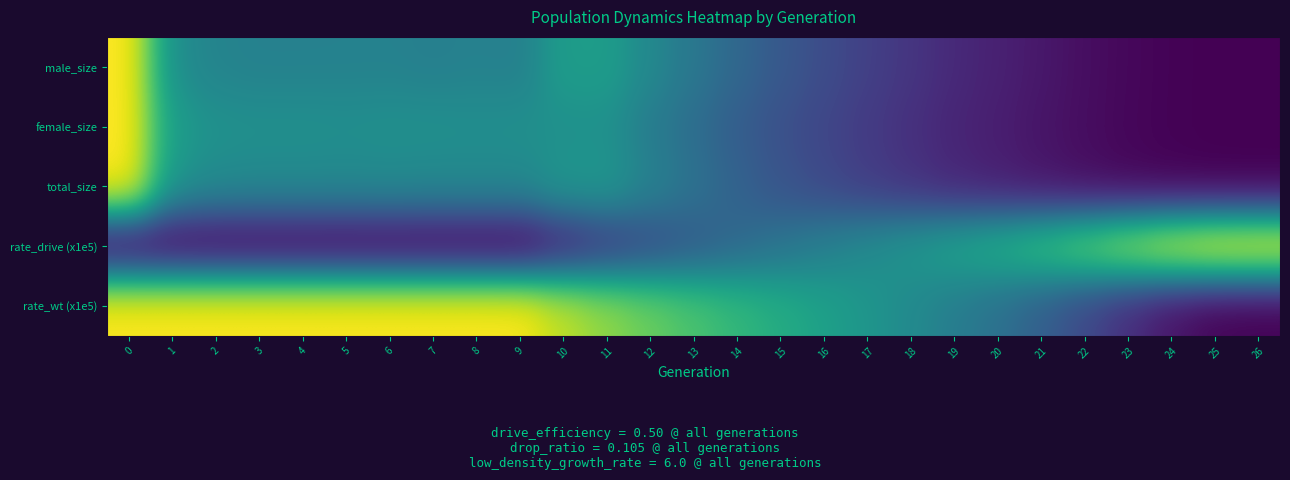

Reading right to left, transcribe all the data shown in this chart.

male_size: 26=0.0	25=0.0	24=0.0	23=0.0	22=0.0	21=0.1	20=0.1	19=0.1	18=0.2	17=0.2	16=0.2	15=0.3	14=0.3	13=0.4	12=0.5	11=0.6	10=0.6	9=0.4	8=0.4	7=0.4	6=0.4	5=0.4	4=0.4	3=0.4	2=0.4	1=0.5	0=1.0
female_size: 26=0.0	25=0.0	24=0.0	23=0.0	22=0.0	21=0.1	20=0.1	19=0.1	18=0.1	17=0.2	16=0.2	15=0.2	14=0.3	13=0.4	12=0.4	11=0.5	10=0.5	9=0.5	8=0.5	7=0.5	6=0.5	5=0.5	4=0.5	3=0.5	2=0.5	1=0.6	0=1.0
total_size: 26=0.0	25=0.0	24=0.0	23=0.0	22=0.0	21=0.1	20=0.1	19=0.1	18=0.1	17=0.2	16=0.2	15=0.3	14=0.3	13=0.4	12=0.4	11=0.5	10=0.5	9=0.5	8=0.5	7=0.5	6=0.5	5=0.5	4=0.5	3=0.5	2=0.5	1=0.5	0=1.0
rate_drive (x1e5): 26=1.0	25=1.0	24=0.9	23=0.9	22=0.8	21=0.7	20=0.6	19=0.6	18=0.5	17=0.5	16=0.4	15=0.4	14=0.3	13=0.3	12=0.2	11=0.2	10=0.1	9=0.0	8=0.0	7=0.0	6=0.0	5=0.0	4=0.0	3=0.0	2=0.0	1=0.0	0=0.0
rate_wt (x1e5): 26=0.0	25=0.0	24=0.1	23=0.1	22=0.2	21=0.3	20=0.4	19=0.4	18=0.5	17=0.5	16=0.6	15=0.6	14=0.7	13=0.7	12=0.8	11=0.8	10=0.9	9=1.0	8=1.0	7=1.0	6=1.0	5=1.0	4=1.0	3=1.0	2=1.0	1=1.0	0=1.0